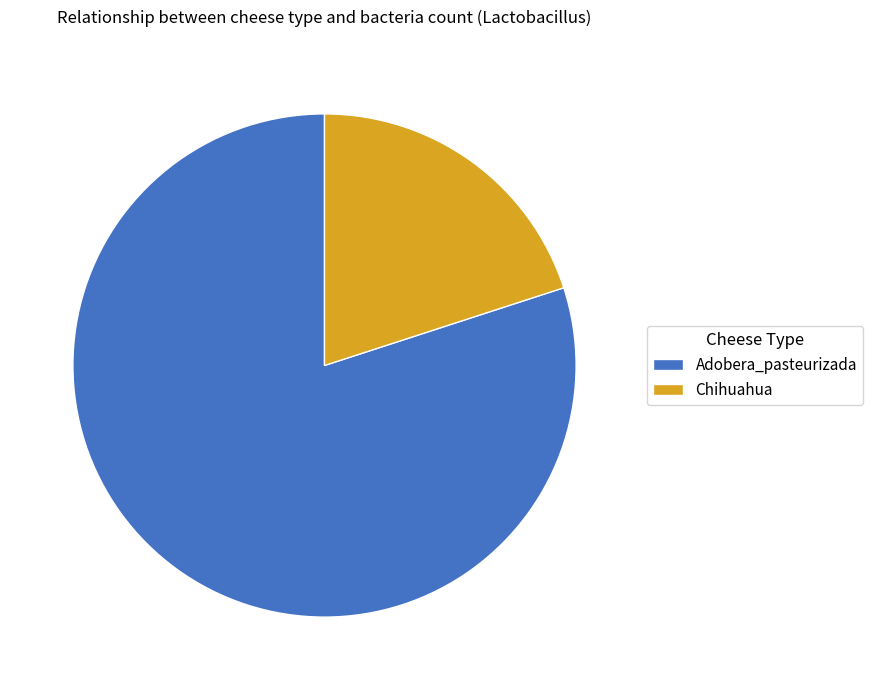

Between Chihuahua and Adobera_pasteurizada, which is larger?

Adobera_pasteurizada